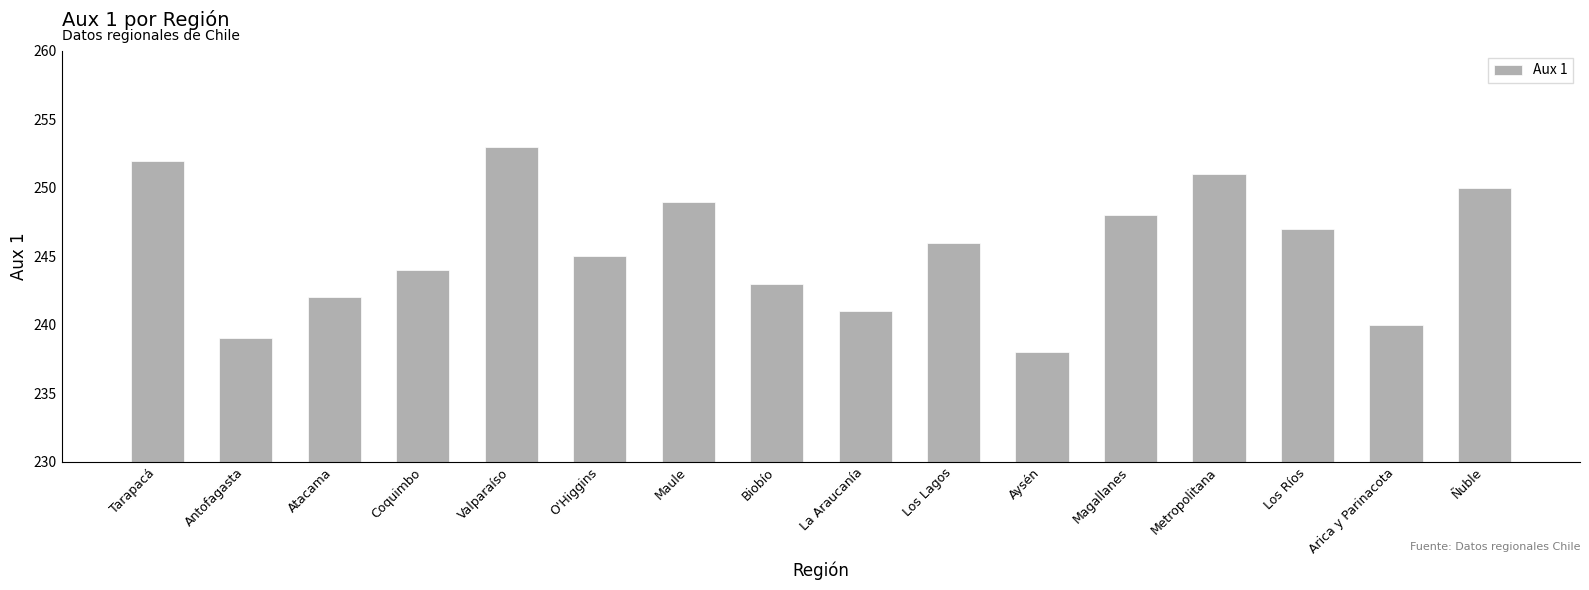

What is the change in value from Tarapacá to Ñuble?

-2